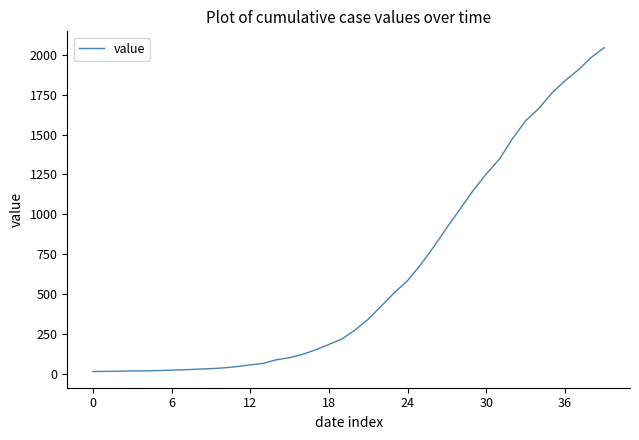

What is the greatest value displayed?

2047